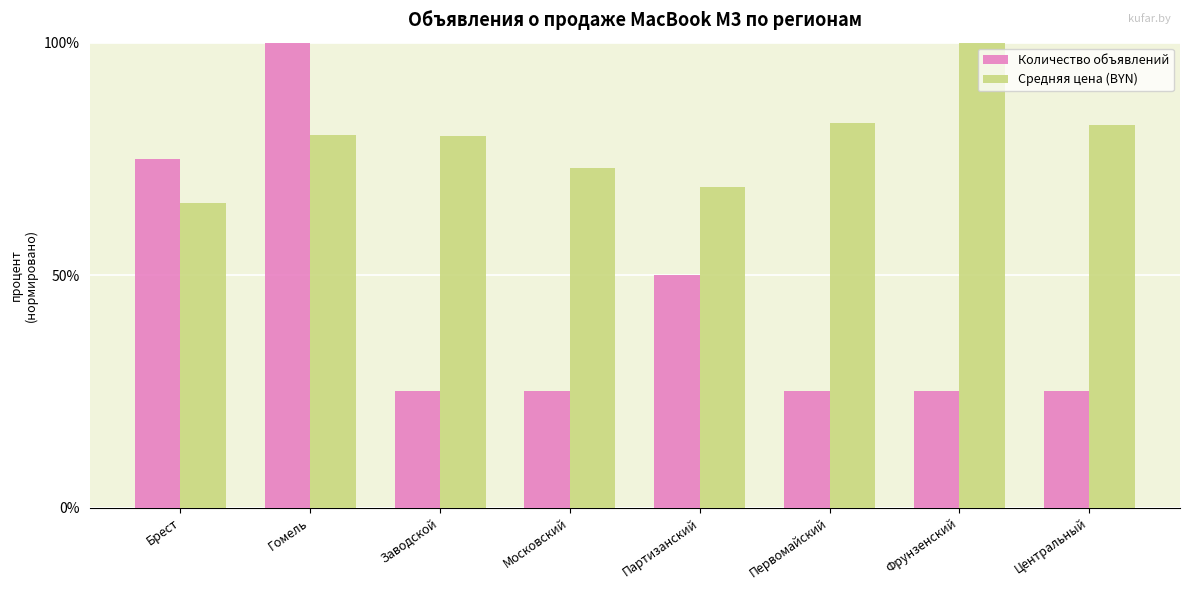

What position from the right is Первомайский?

3